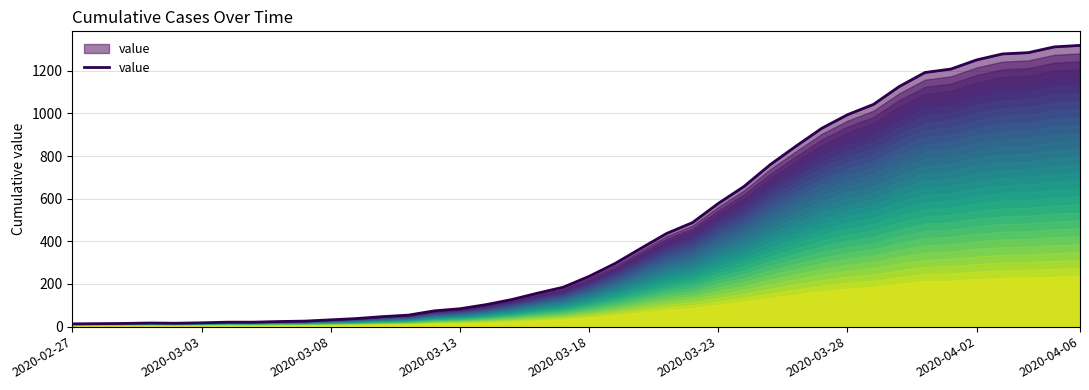

What is the difference between the maximum and minimum values?

1306